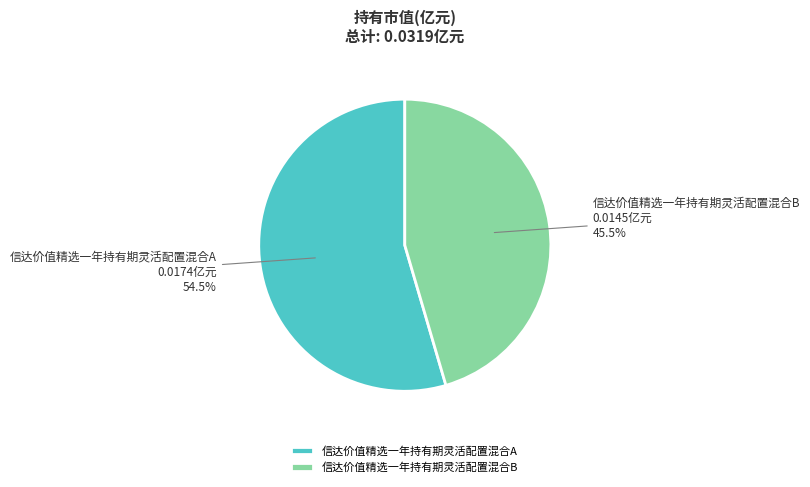

Which slice represents more than half of the pie?

信达价值精选一年持有期灵活配置混合A